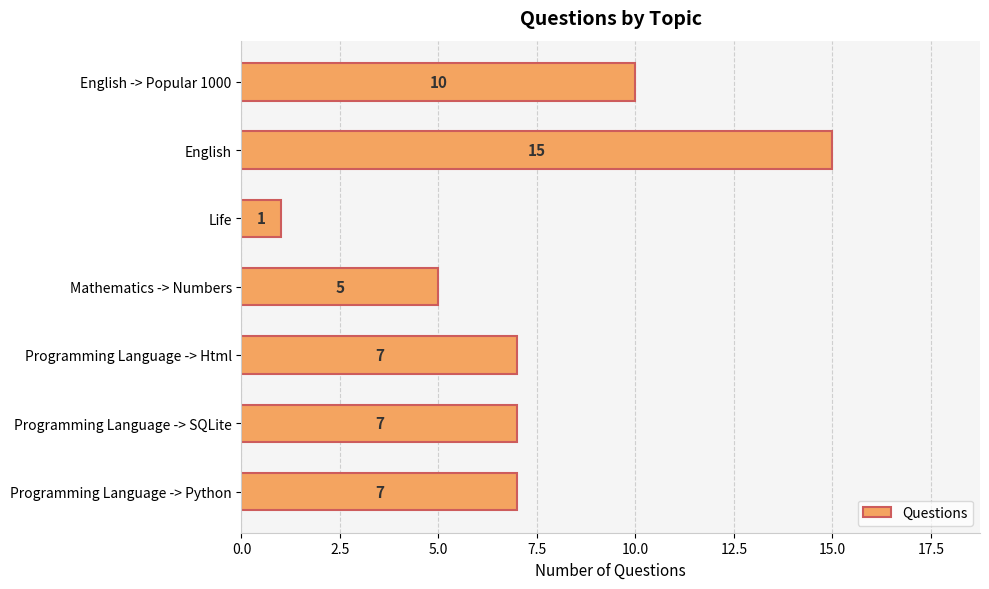

What is the smallest value displayed?

1